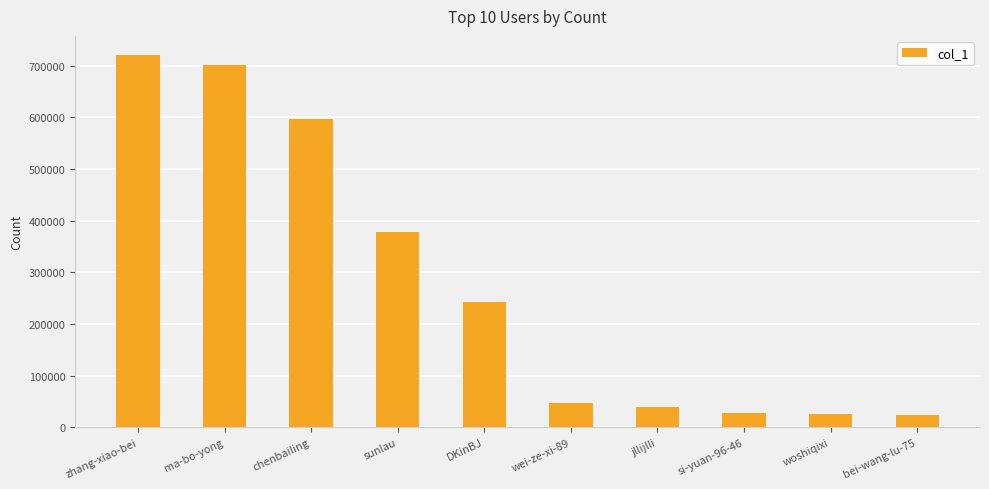

How many bars are there in total?

10